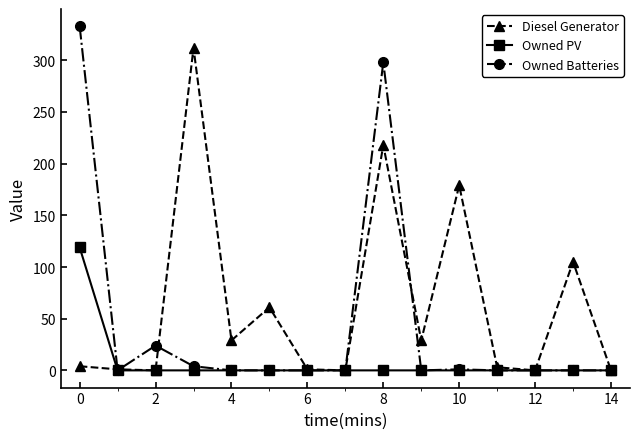

In Diesel Generator, how many points are lower than both neighbors (excluding endpoints)?

5